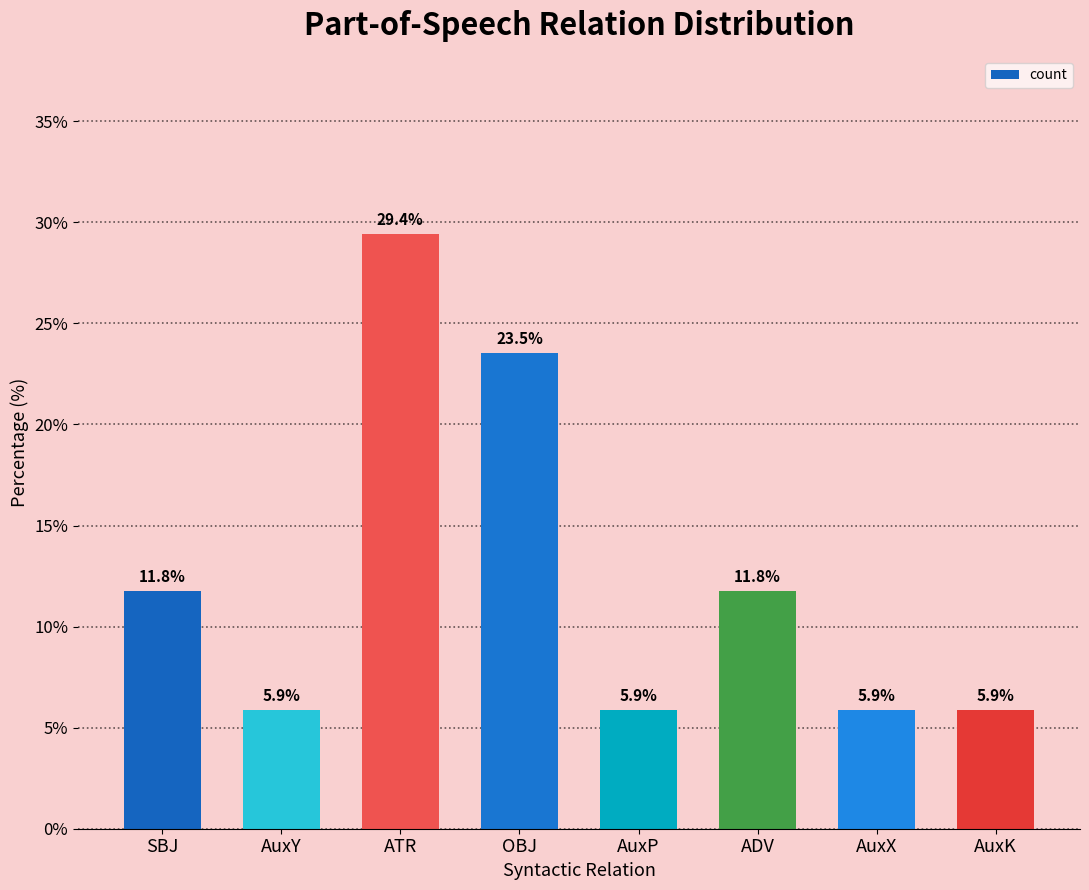

What is the minimum value shown in the chart?

5.9